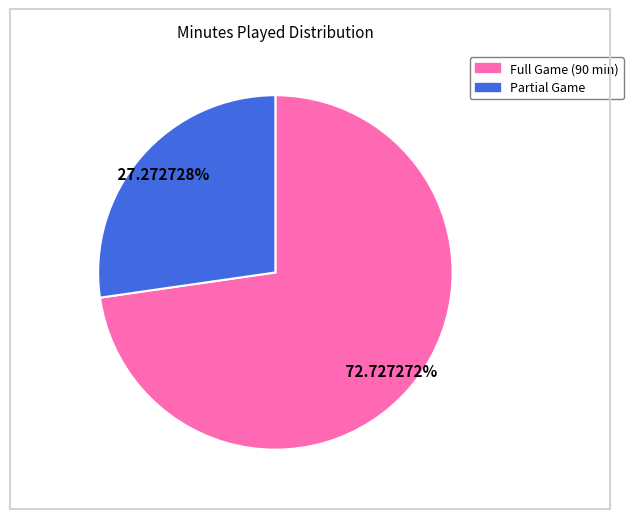

Does any single category account for the majority?

Yes